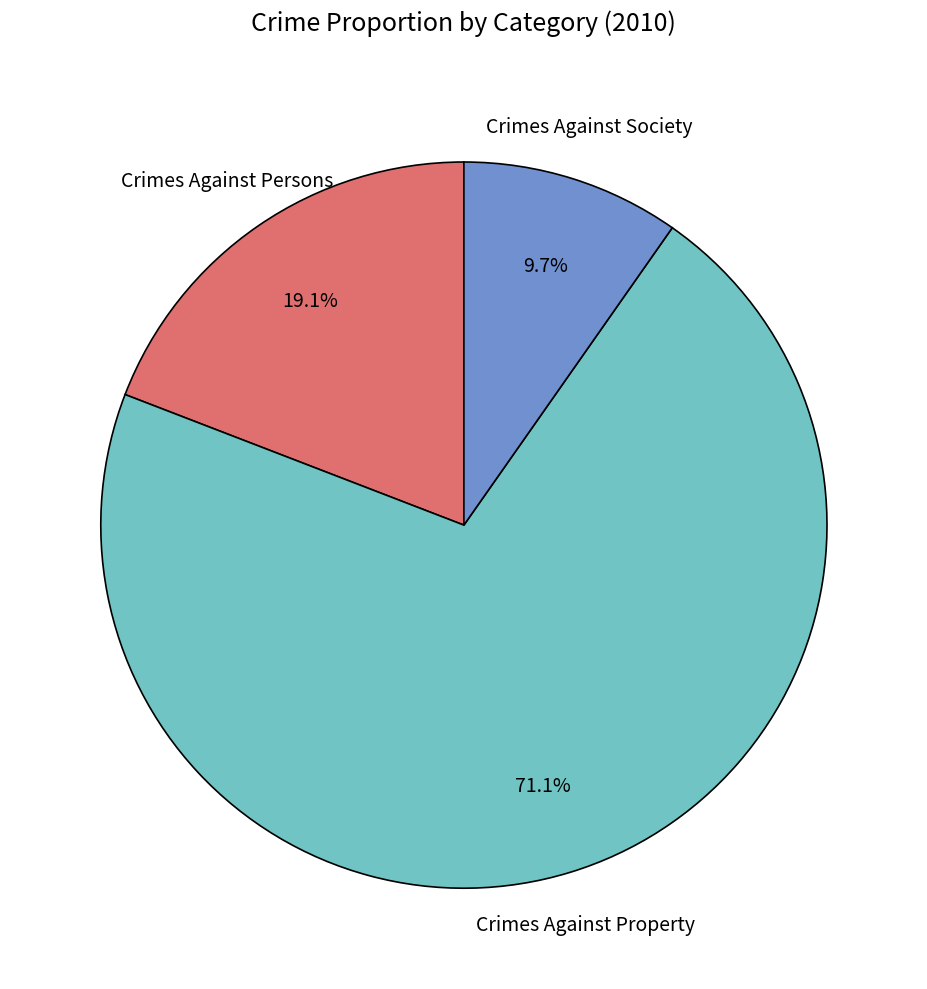

Does any single category account for the majority?

Yes